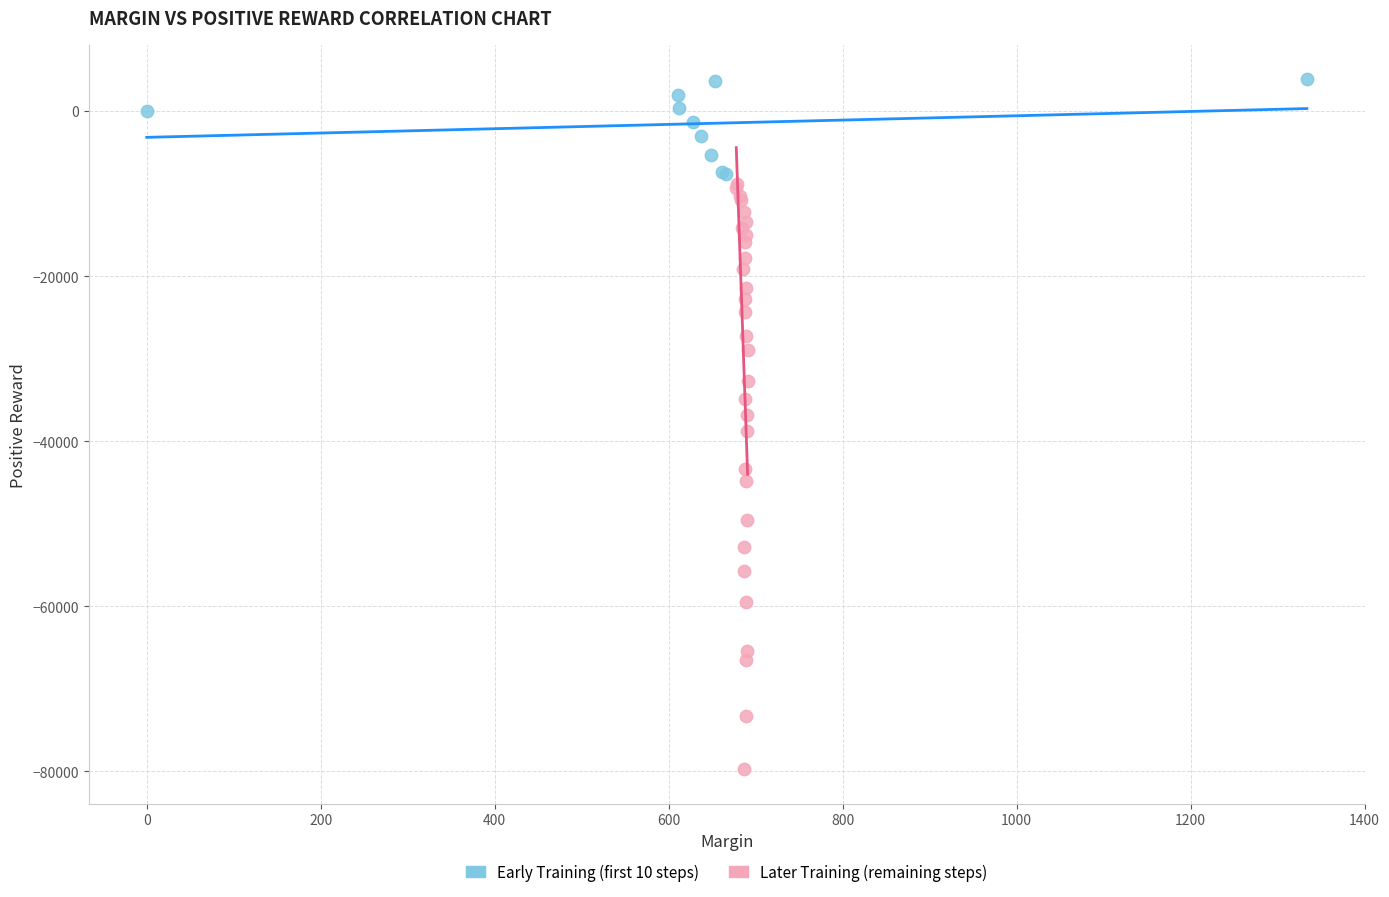

Which series reaches the maximum Y coordinate?

Early Training (first 10 steps)